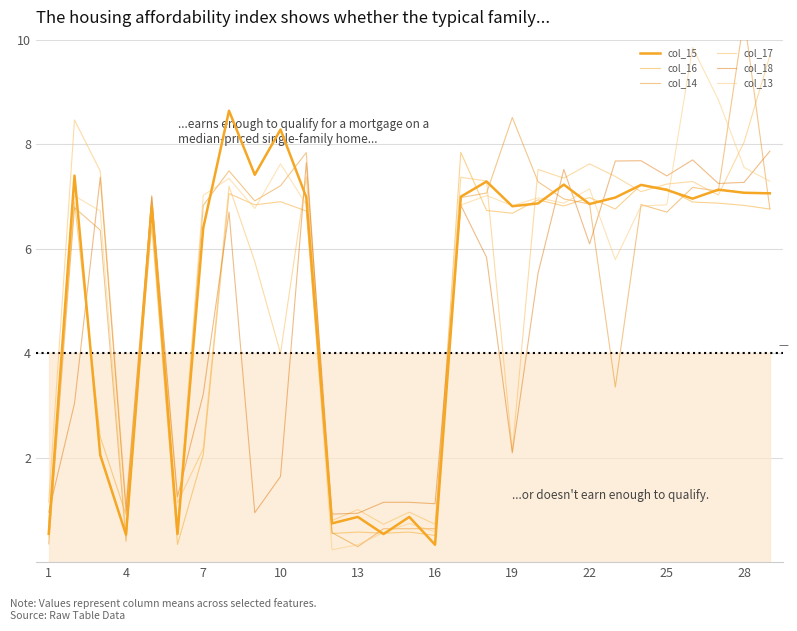

Is this an area chart (filled region under the line)?

No